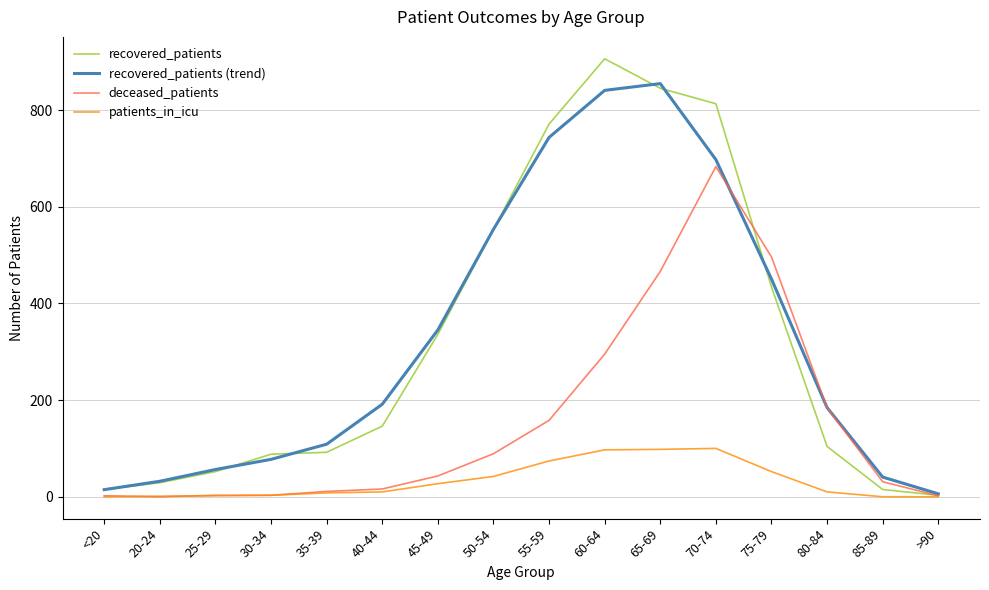

Which category has the highest value in the recovered_patients series?

60-64